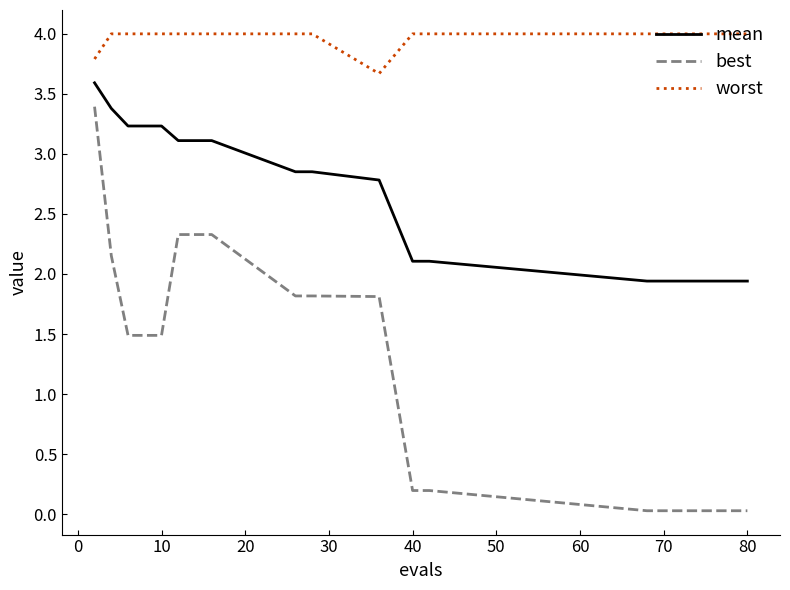

At how many categories does at least one series exceed 3?

20